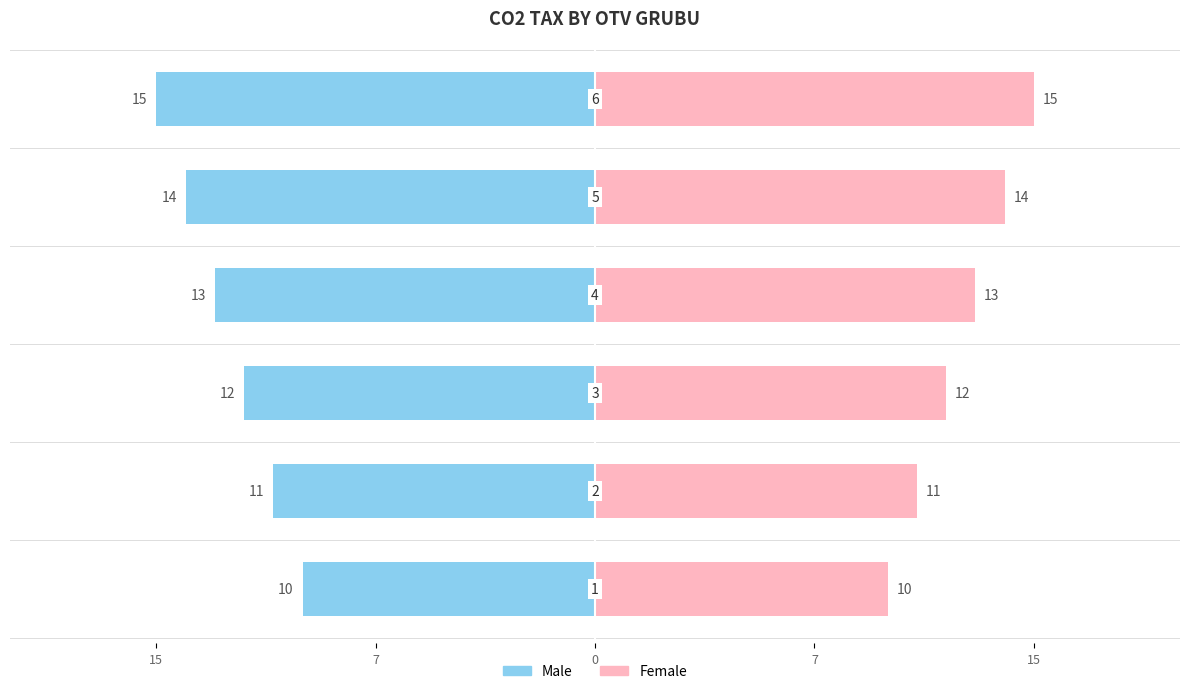

Between 15 and 15, which series saw the biggest shift?

Male